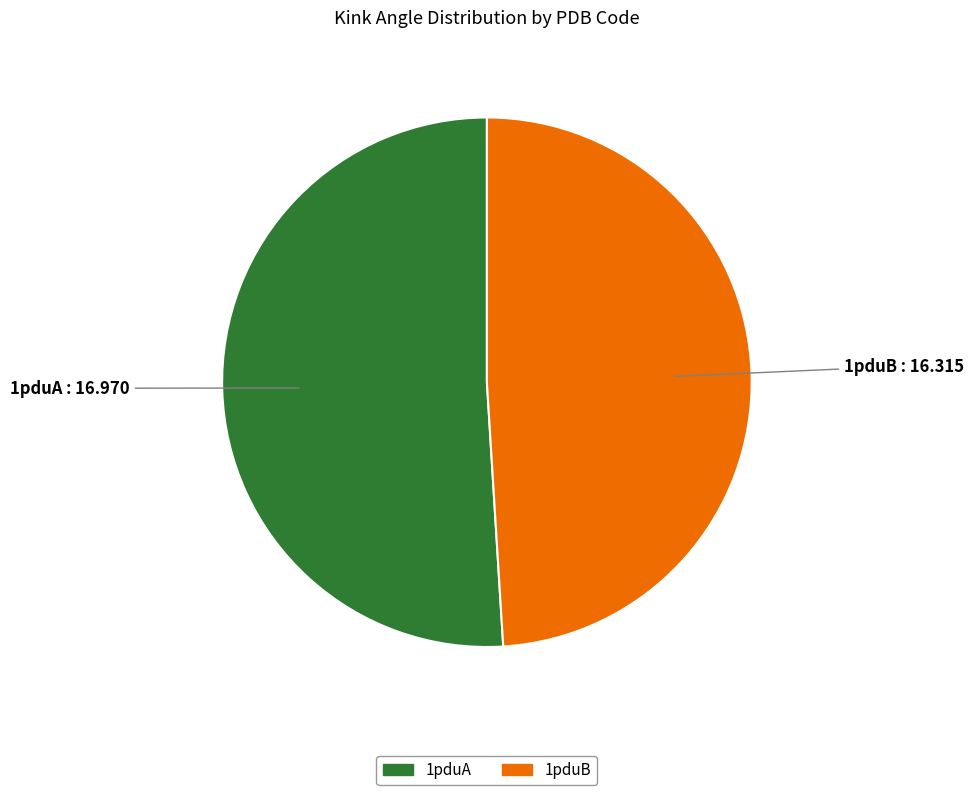

Which slice represents more than half of the pie?

1pduA